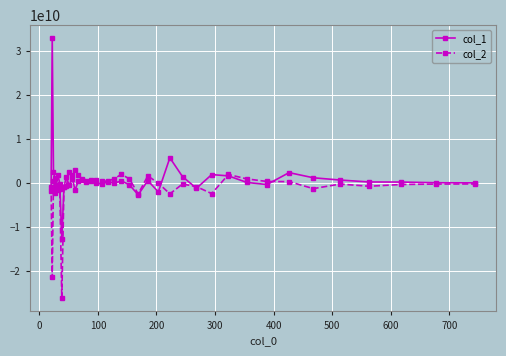

Rank the series by their average value, from lowest to highest.

col_2, col_1